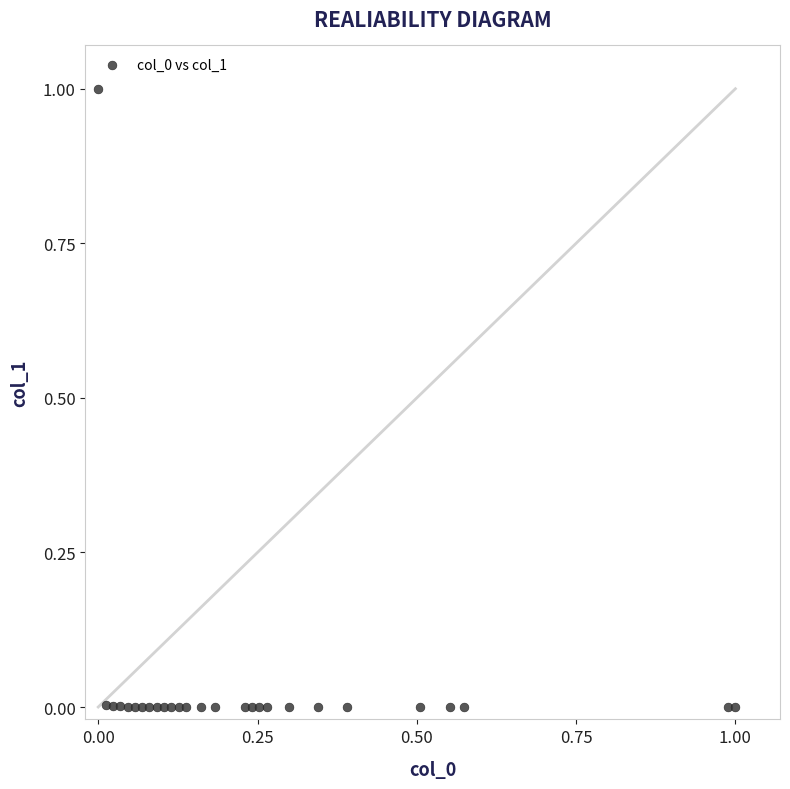

What is the range of X values (max minus min)?

1.0